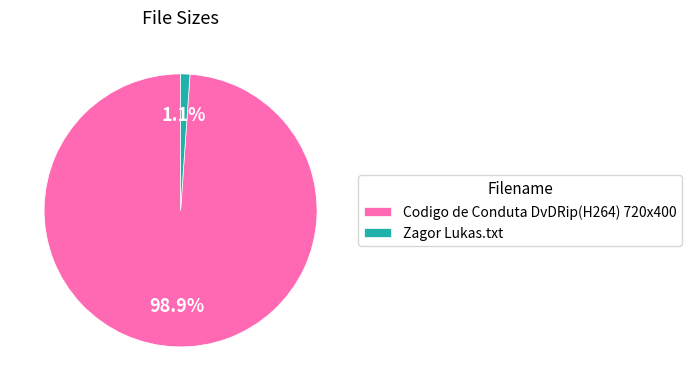

Which slice is the smallest?

Zagor Lukas.txt